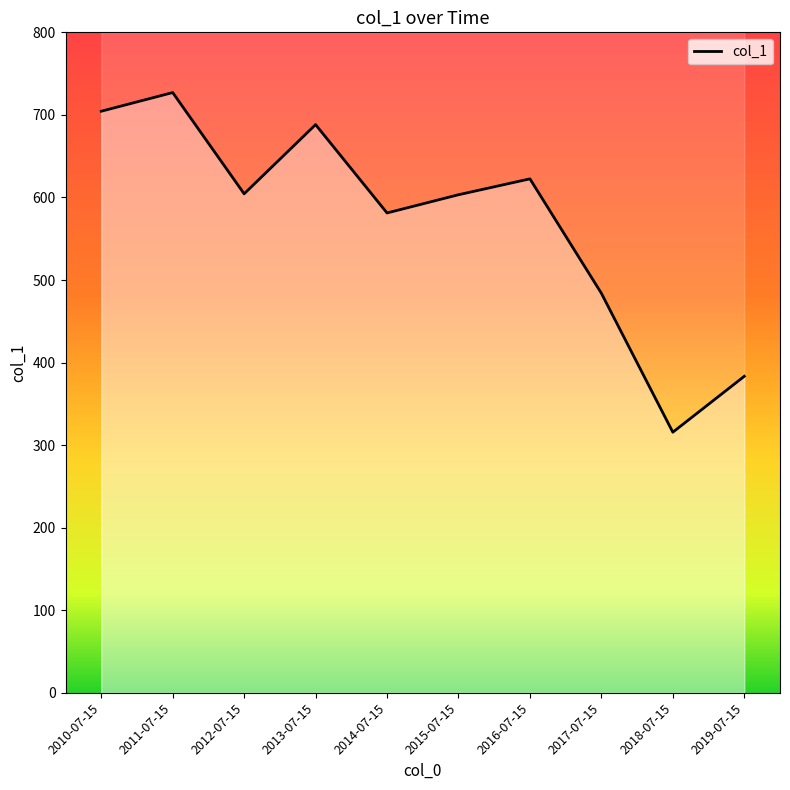

Which has a higher value, 2013-07-15 or 2015-07-15?

2013-07-15